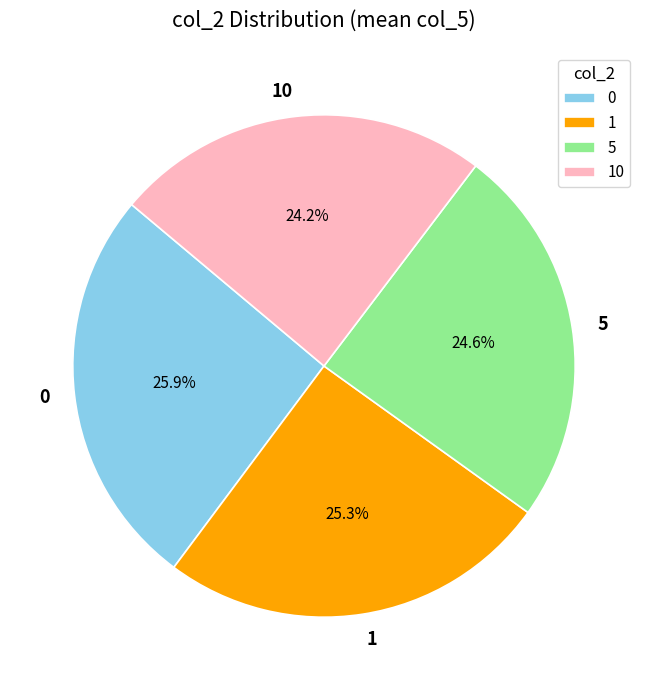

To the nearest percent, what portion does 5 represent?

25%